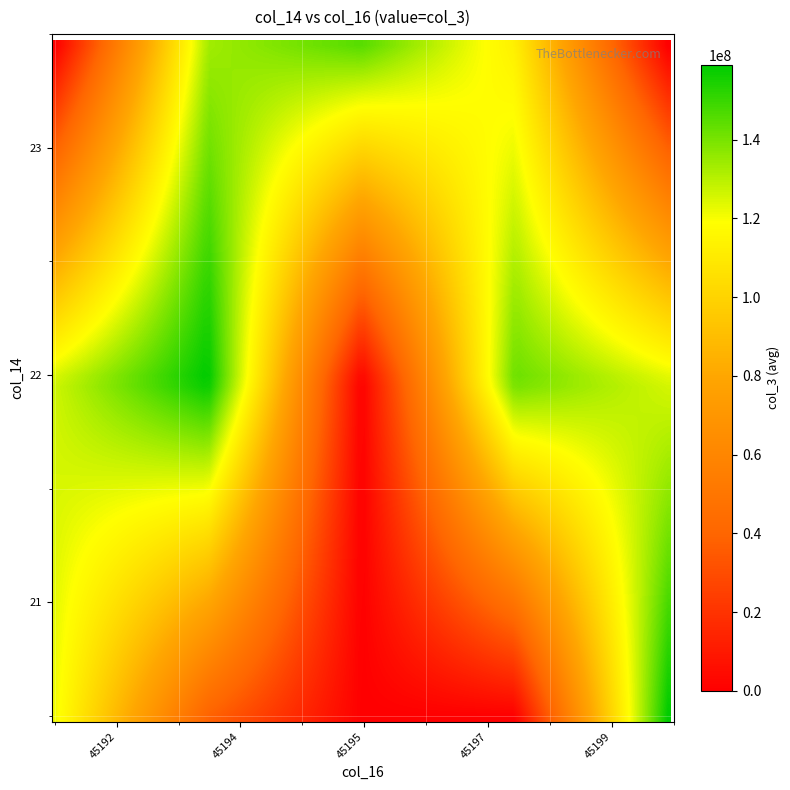

Reading right to left, extract all data points from this chart.

14: 39=21	38=21	37=21	36=21	35=21	34=21	33=22	32=22	31=22	30=23	29=23	28=23	27=23	26=23	25=23	24=23	23=23	22=23	21=23	20=23	19=23	18=23	17=22	16=22	15=21	14=22	13=22	12=21	11=22	10=22	9=21	8=22	7=21	6=21	5=22	4=21	3=22	2=22	1=22	0=22
16: 39=45199	38=45199	37=45199	36=45199	35=45199	34=45199	33=45199	32=45199	31=45197	30=45197	29=45197	28=45197	27=45195	26=45195	25=45195	24=45194	23=45194	22=45194	21=45194	20=45194	19=45194	18=45194	17=45194	16=45194	15=45194	14=45194	13=45194	12=45194	11=45194	10=45192	9=45192	8=45192	7=45192	6=45192	5=45192	4=45192	3=45192	2=45192	1=45192	0=45192
col3: 39=187986392	38=192522952	37=110043608	36=235490840	35=144443248	34=83177688	33=77081112	32=173376296	31=142565088	30=23973392	29=83503880	28=230875456	27=156729352	26=120030144	25=158858344	24=35152440	23=128681784	22=165298576	21=240370944	20=207735944	19=43485152	18=114366472	17=199368952	16=138483736	15=39765888	14=108609448	13=182501232	12=37240760	11=169663568	10=70502104	9=11866816	8=227028352	7=88356720	6=185863096	5=220193216	4=199006480	3=155440096	2=92506336	1=119649264	0=3651560